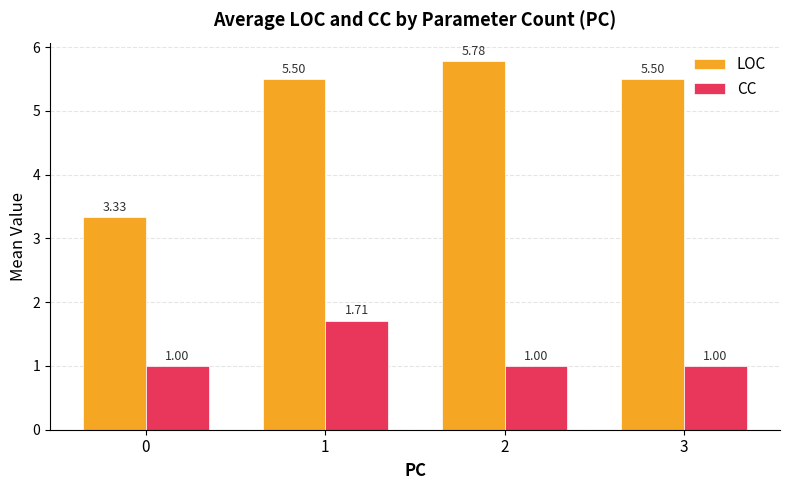

What is the smallest value displayed?

1.0